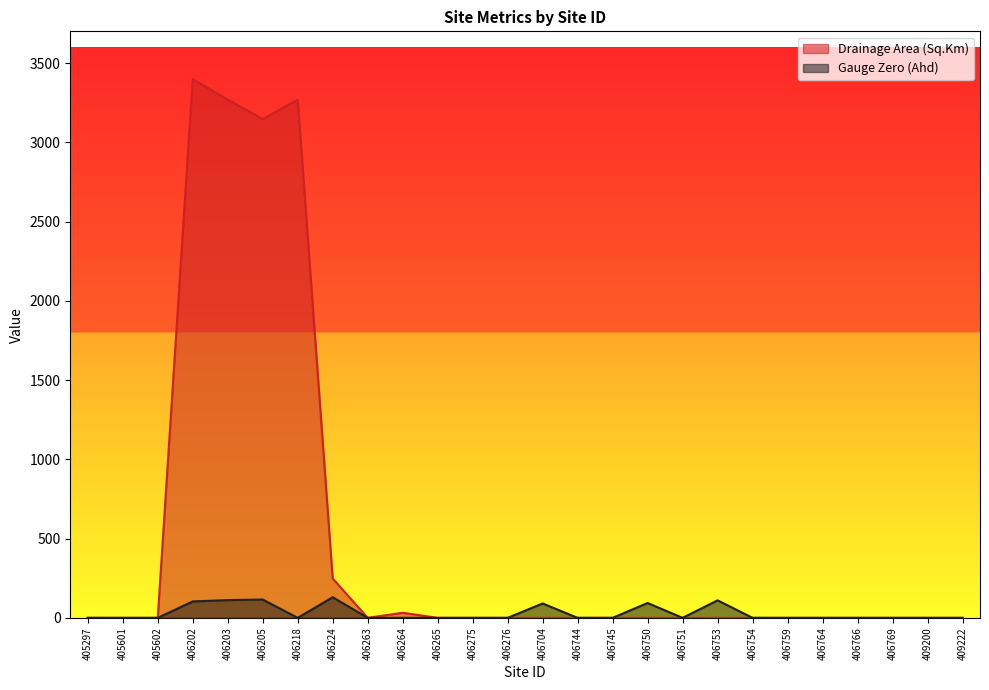

True or false: Gauge Zero (Ahd) and Drainage Area (Sq.Km) intersect in this chart.

False